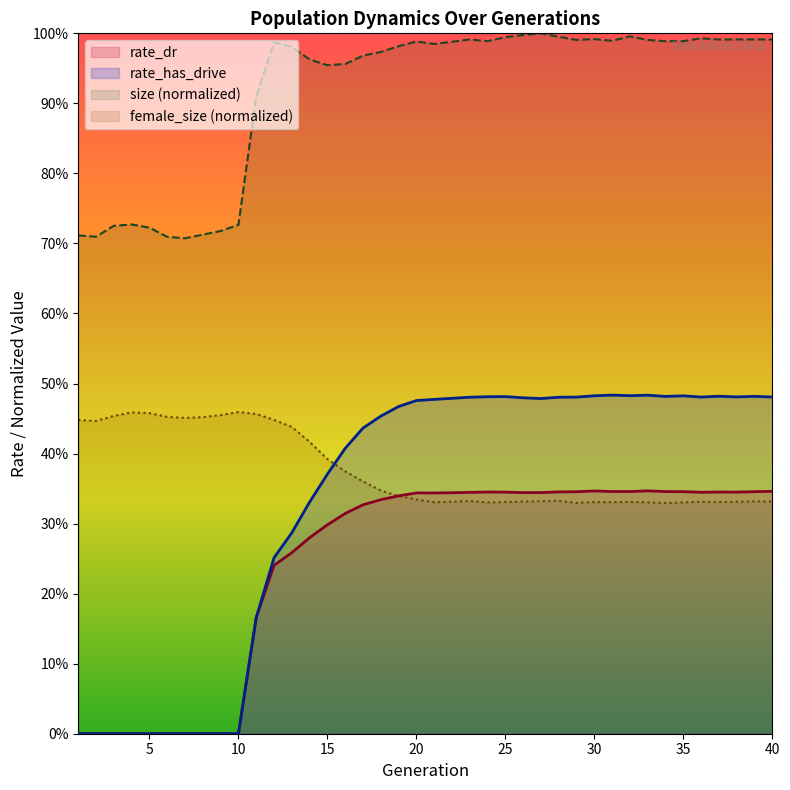

What is the difference between the rate_dr values at 31 and 13?

0.1